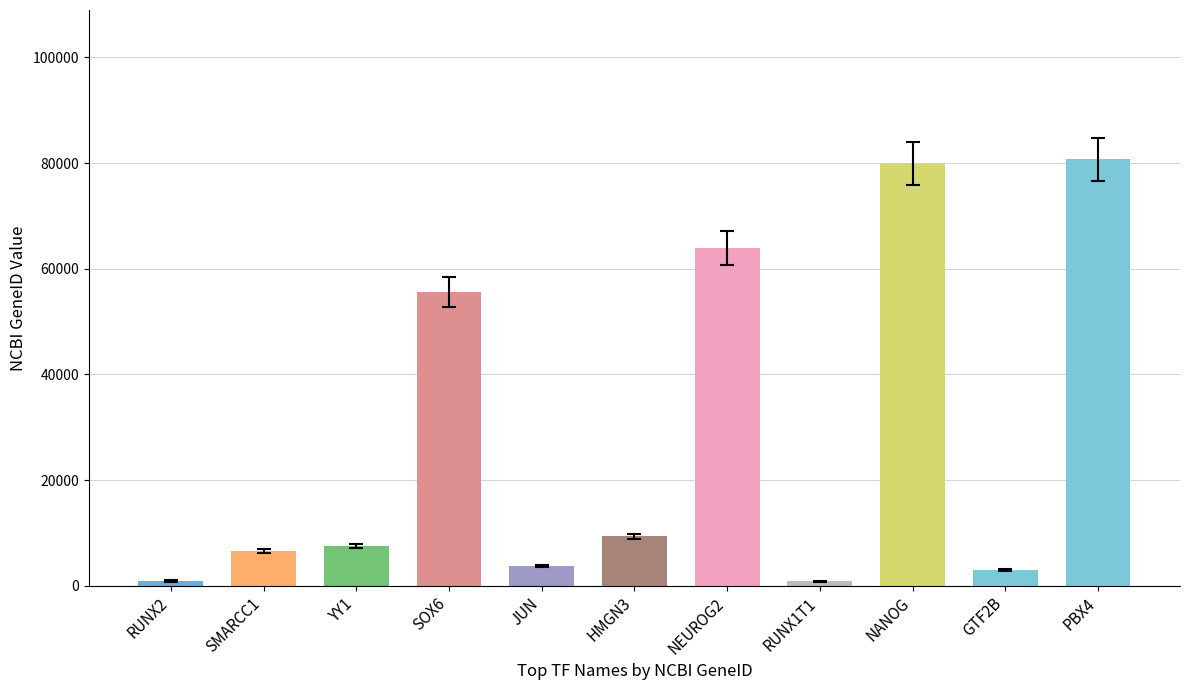

How many categories are shown in the chart?

11